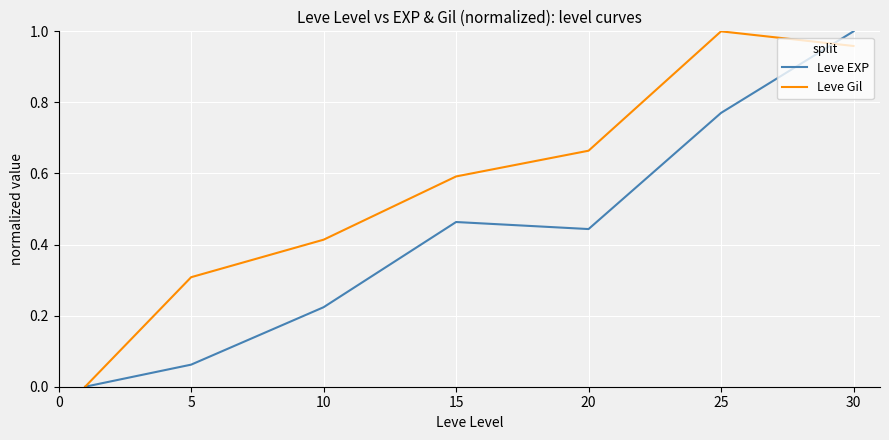

Rank the series by their average value, from highest to lowest.

Leve Gil, Leve EXP